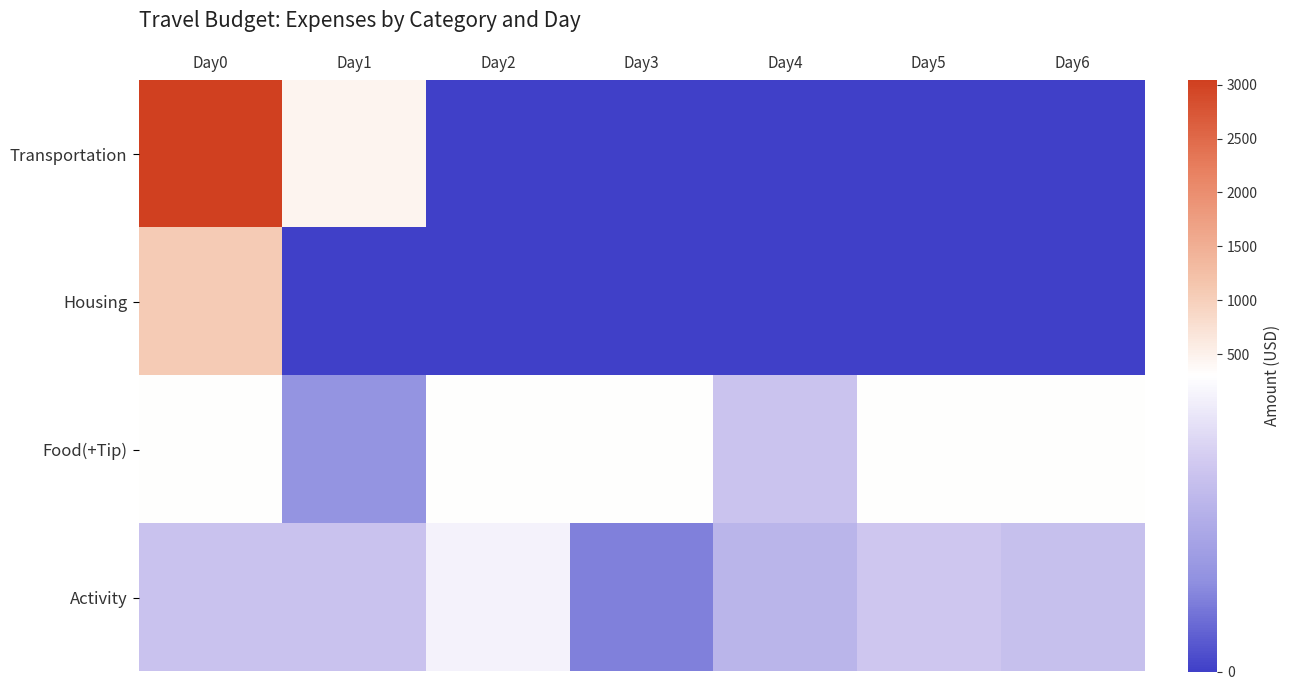

Reading left to right, what are all the values shown in this chart?

Transportation: Day0=3041.8	Day1=462.0	Day2=0.0	Day3=0.0	Day4=0.0	Day5=0.0	Day6=0.0
Housing: Day0=1050.0	Day1=0.0	Day2=0.0	Day3=0.0	Day4=0.0	Day5=0.0	Day6=0.0
Food(+Tip): Day0=300.0	Day1=100.0	Day2=300.0	Day3=300.0	Day4=200.0	Day5=300.0	Day6=300.0
Activity: Day0=198.0	Day1=198.5	Day2=280.5	Day3=73.3	Day4=170.0	Day5=207.1	Day6=193.5